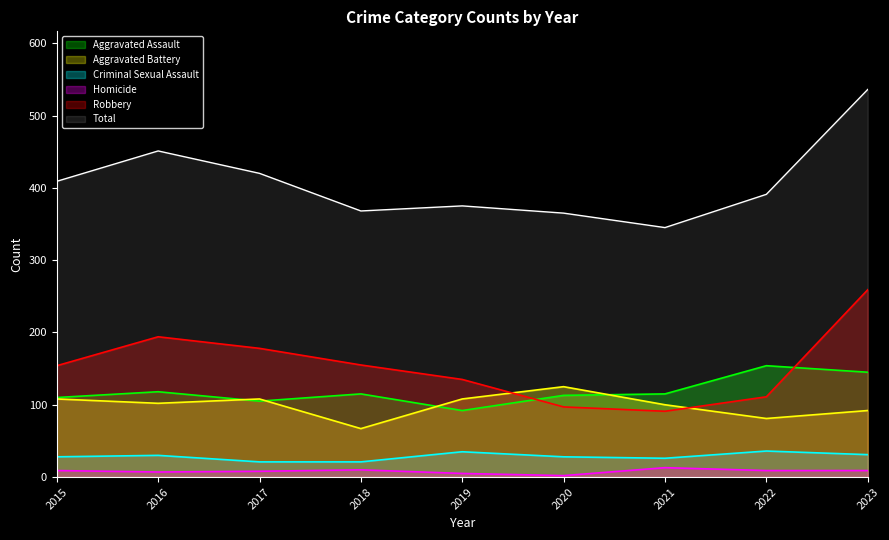

How many values in the Criminal Sexual Assault series exceed 28?

4